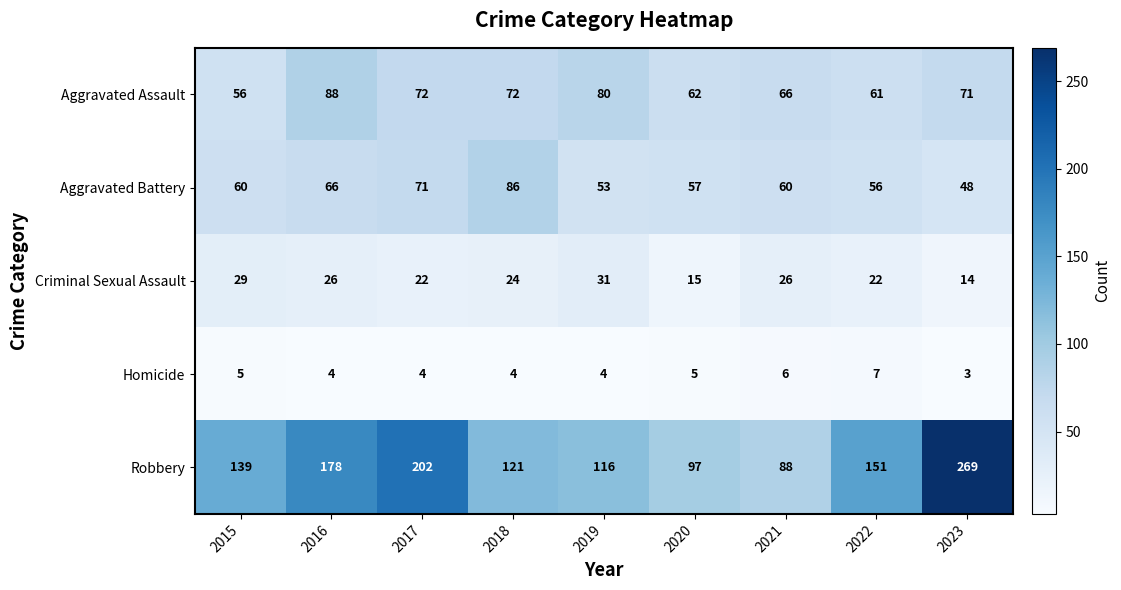

What is the difference between the maximum and second lowest values in the Homicide series?

3